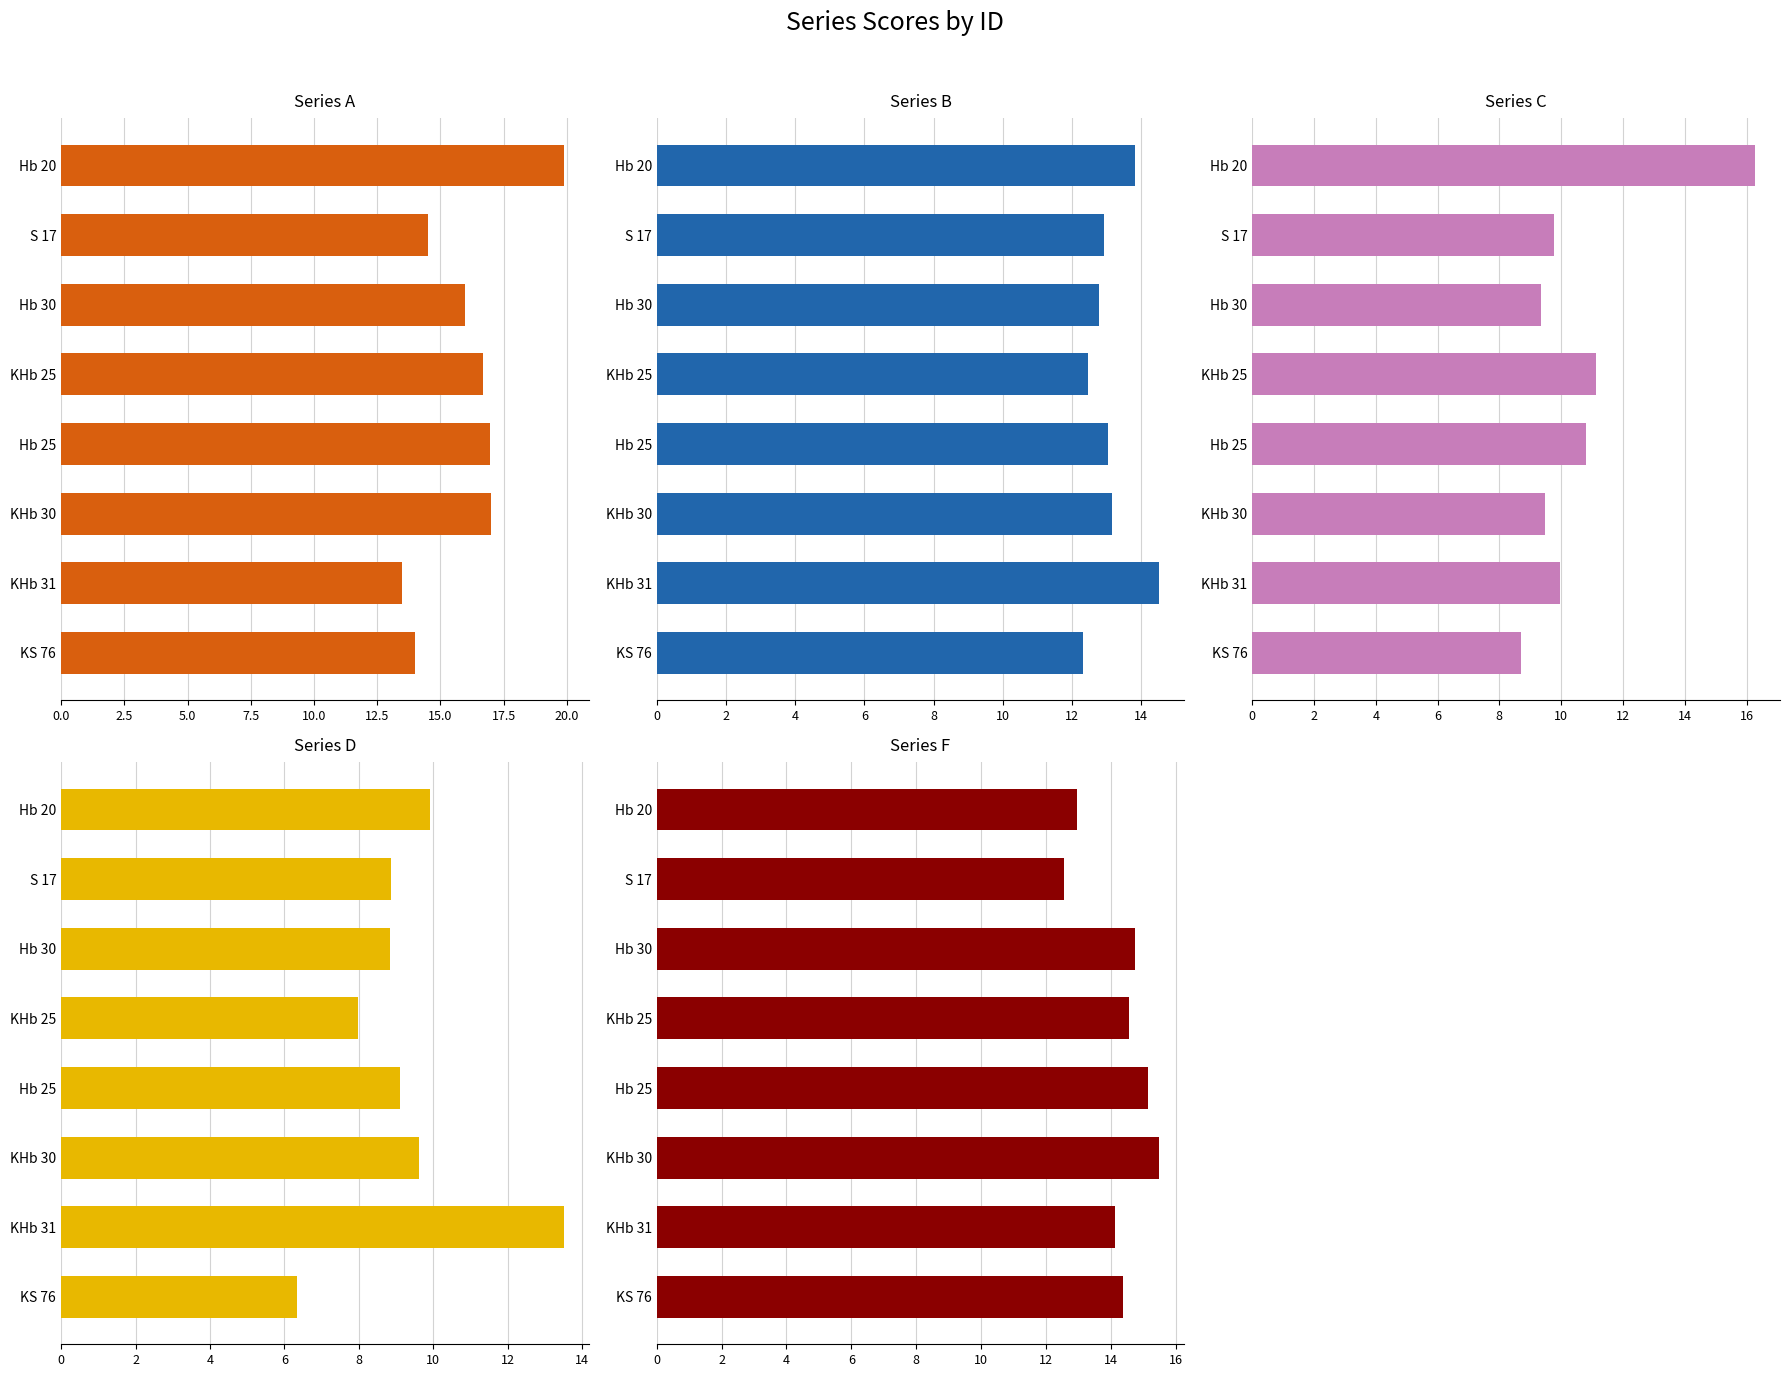

What is the difference between the second highest and minimum values in the B series?

1.5